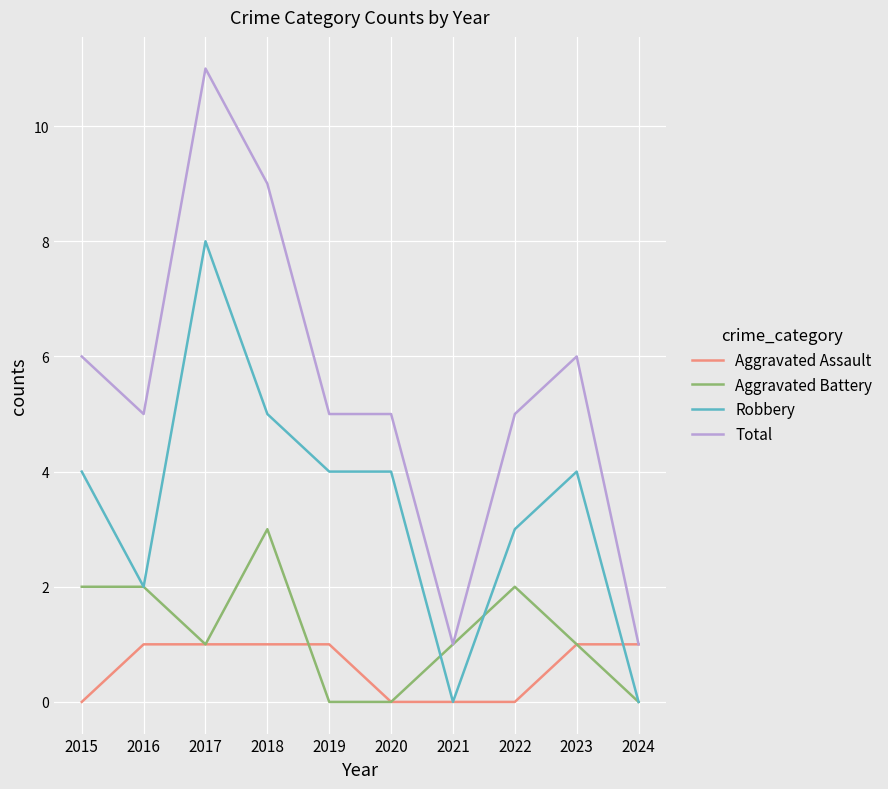

The value of Aggravated Assault at 2016 is 0. True or false?

False